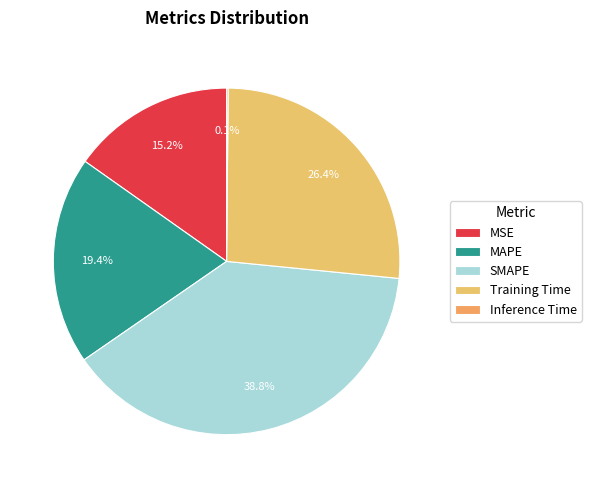

Between Inference Time and MSE, which is larger?

MSE